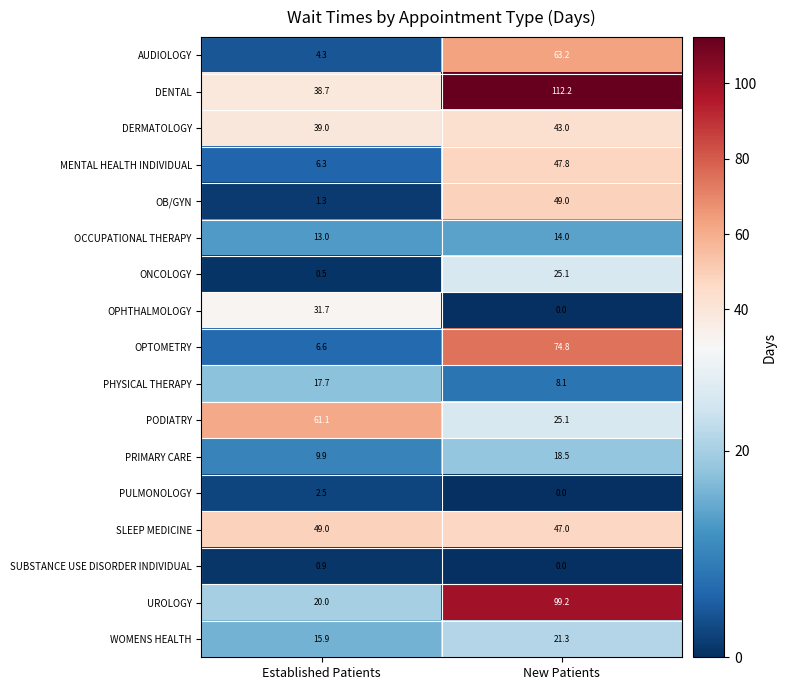

How many categories are shown in the chart?

2